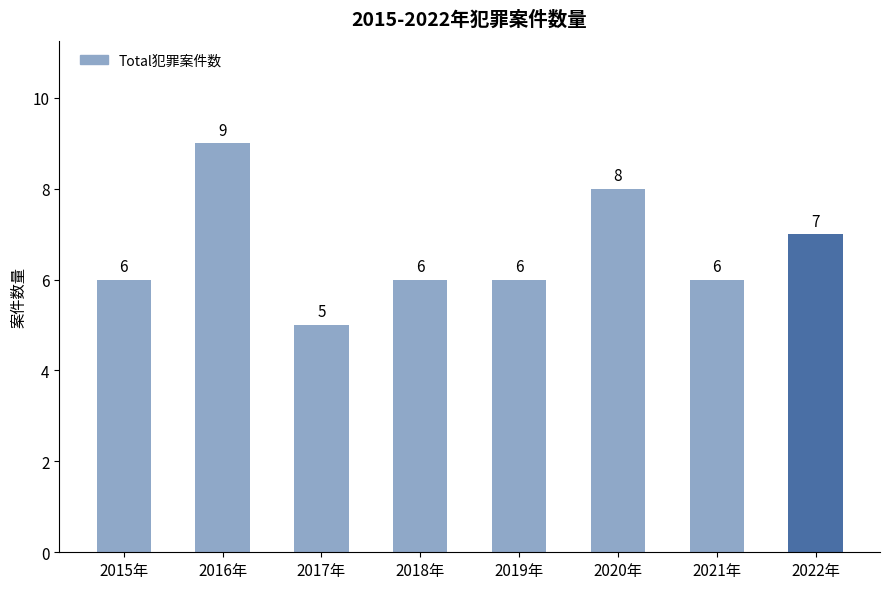

What is the difference between the values at 2020年 and 2019年?

2